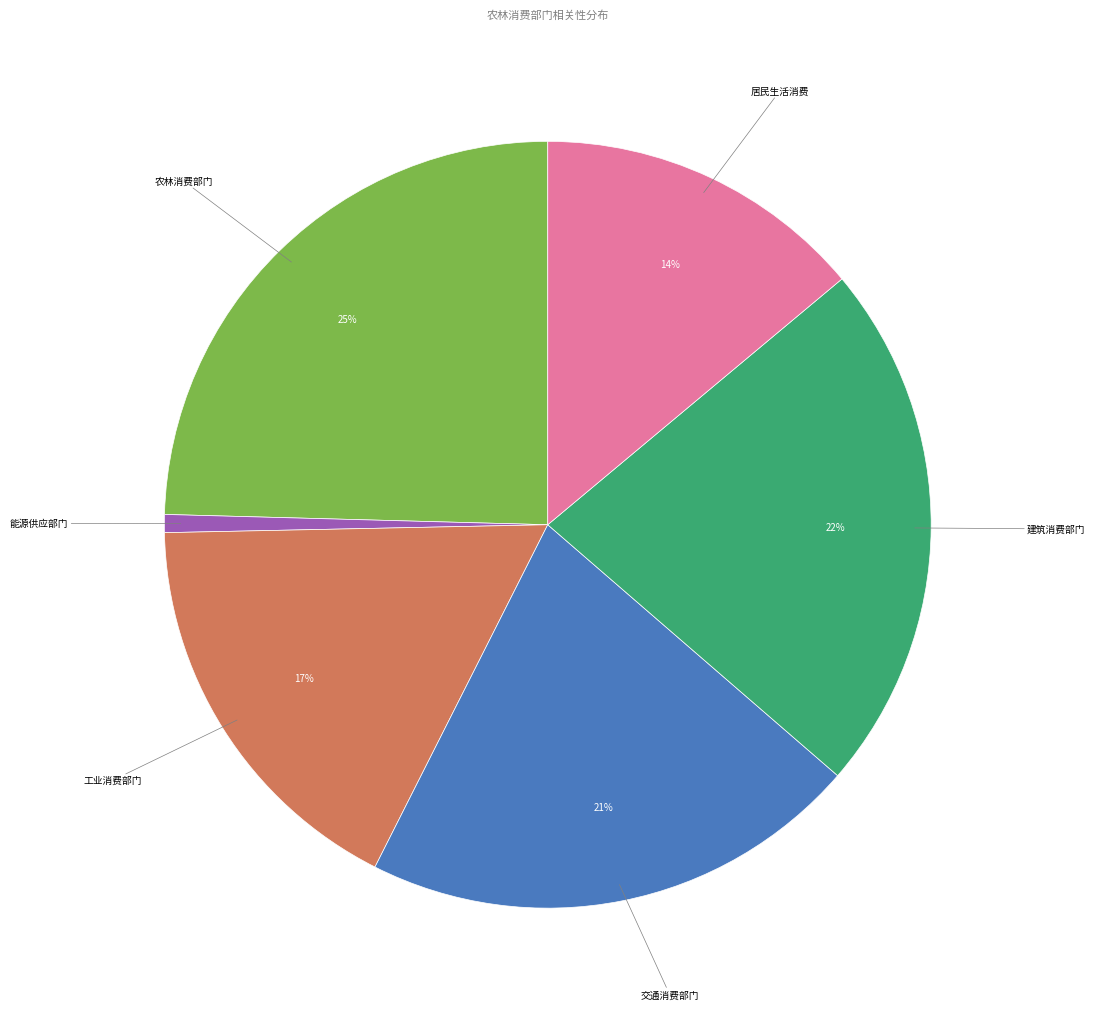

To the nearest percent, what is the difference between the largest and smallest slice percentages?

24%